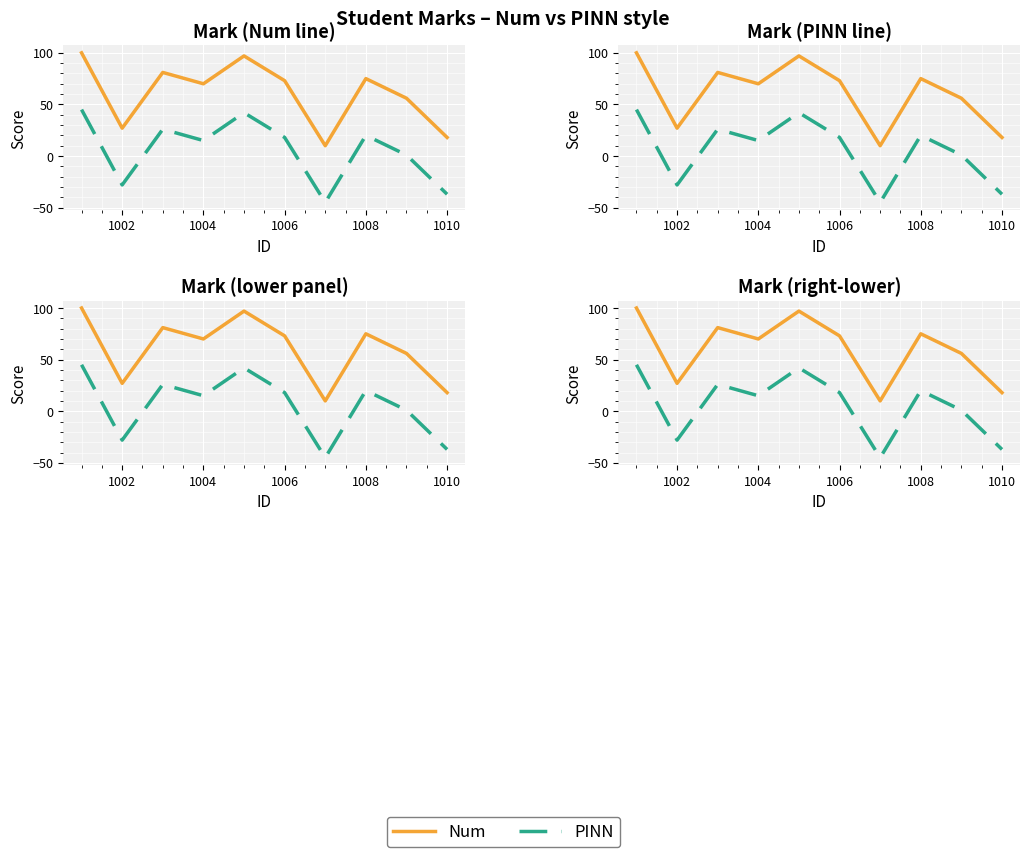

What is the difference between the second highest and second lowest values in the PINN series?

79